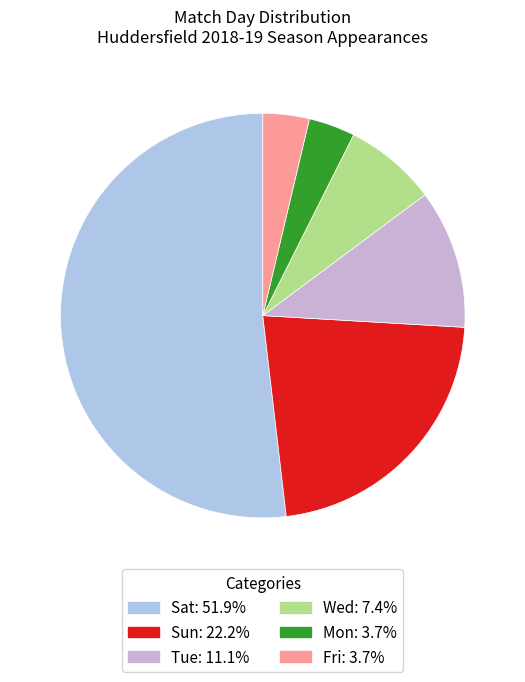

Combined, what portion of the pie is Wed and Mon?

11.1%